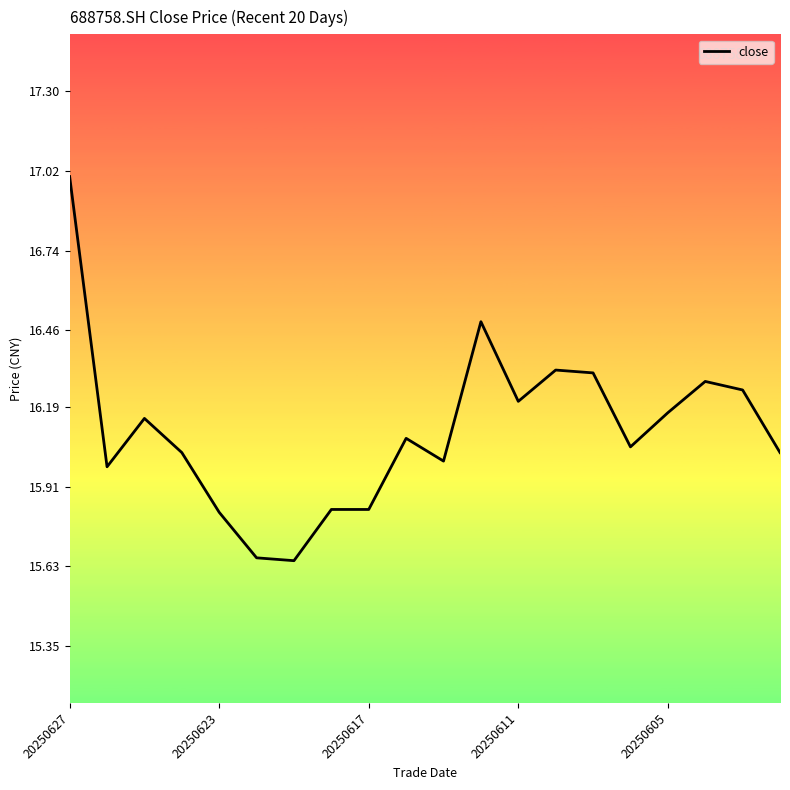

How many lines are shown in the chart?

1